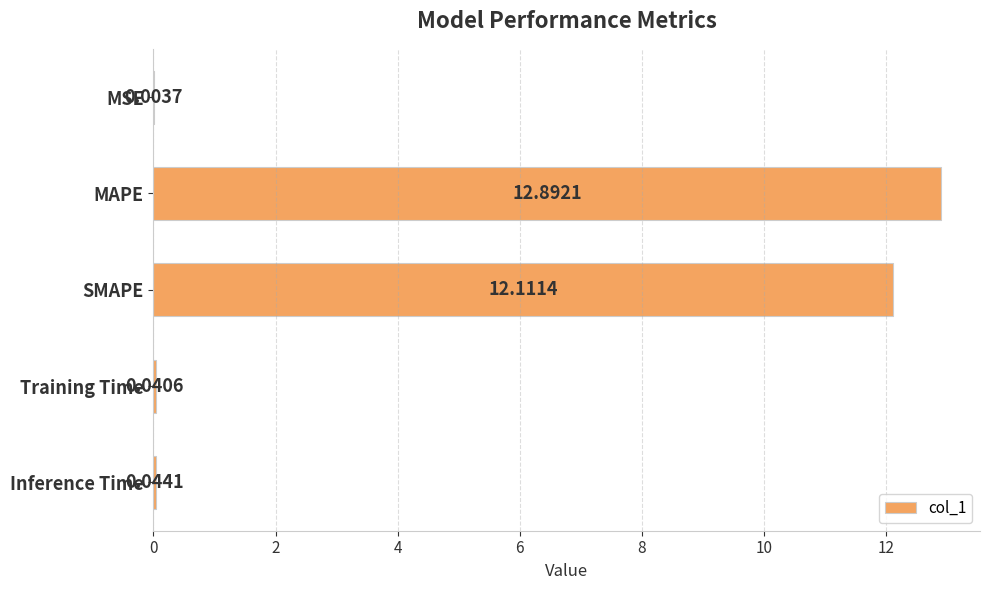

Does the chart contain stacked bars?

No